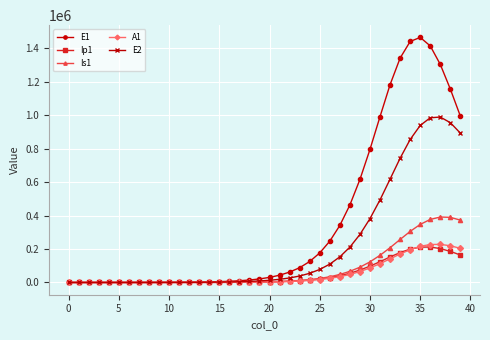

What are all the series names shown in the legend?

E1, Ip1, Is1, A1, E2